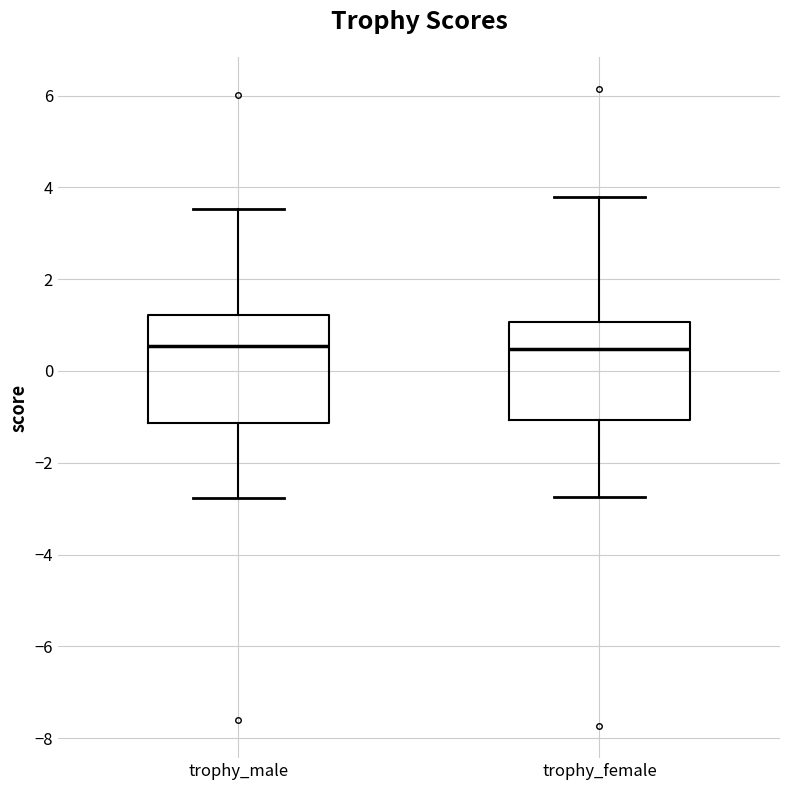

Where is the upper edge of the box for trophy_male on the y-axis? The values are not printed on the chart, so give them approximately, as read against the axis.

1.2